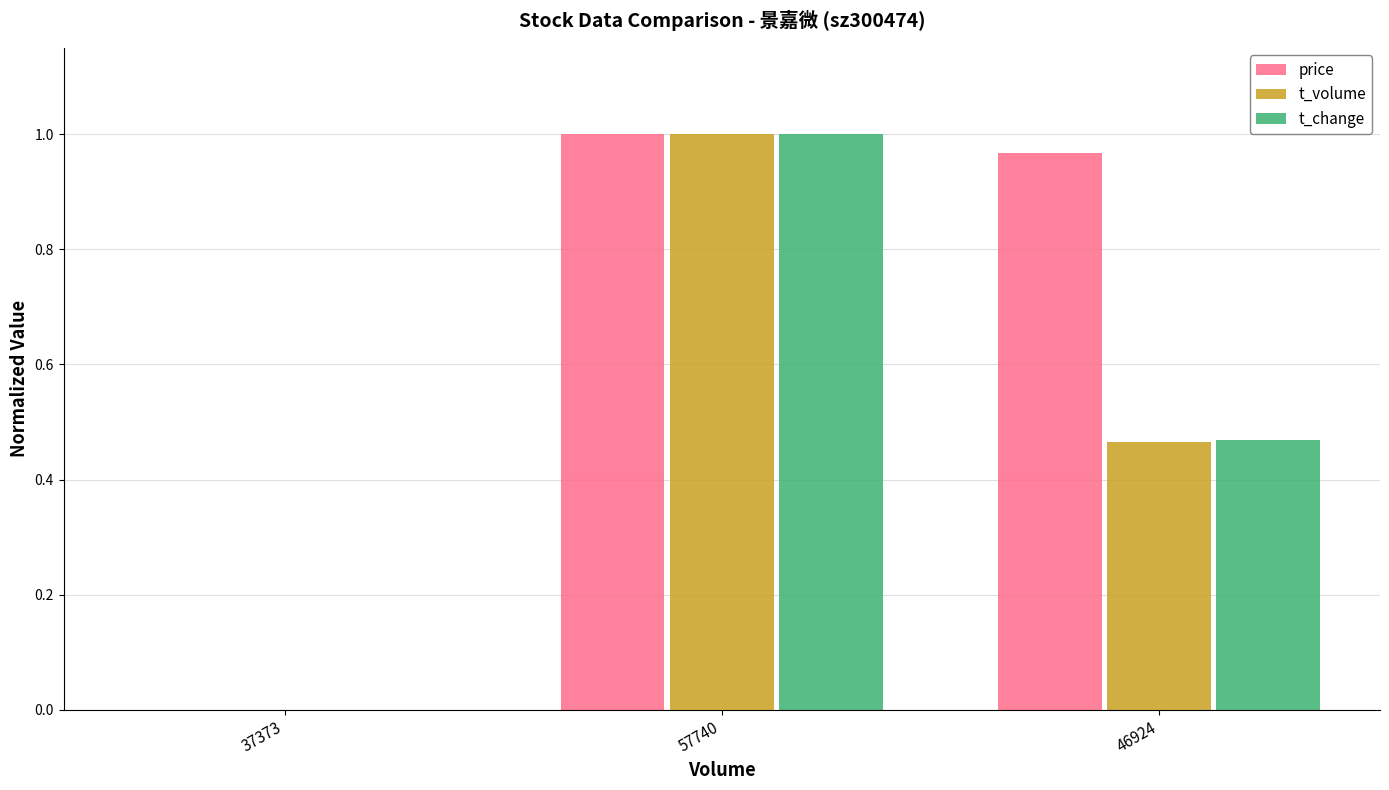

At which label does price reach its peak?

57740